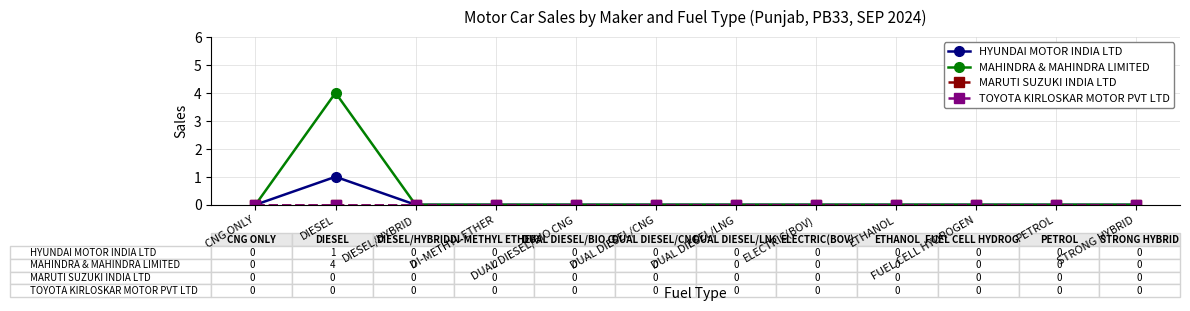

Between DI-METHYL ETHER and FUEL CELL HYDROGEN, which is larger?

DI-METHYL ETHER